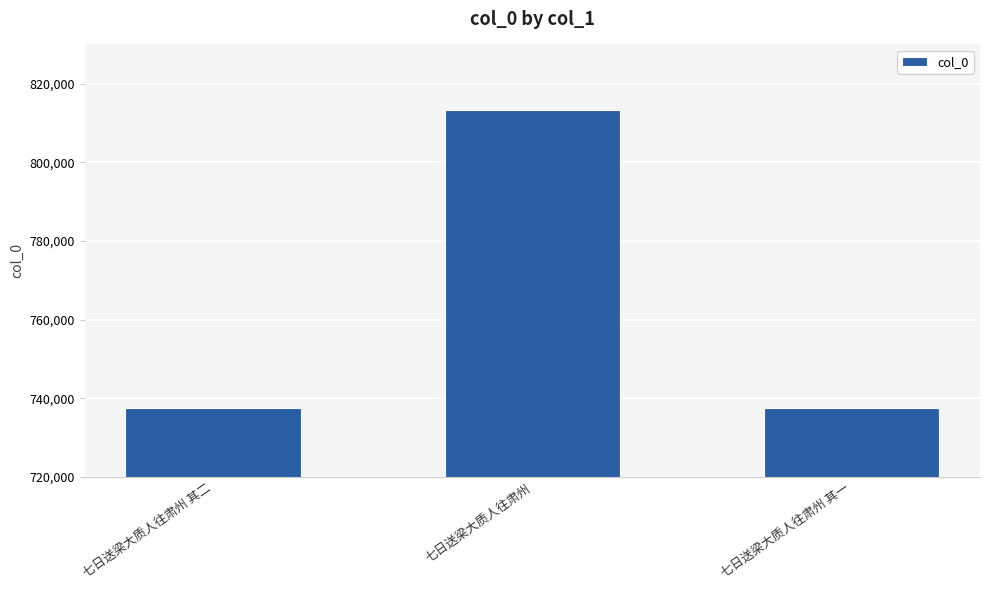

Between 七日送梁大质人往肃州 and 七日送梁大质人往肃州 其一, which is larger?

七日送梁大质人往肃州